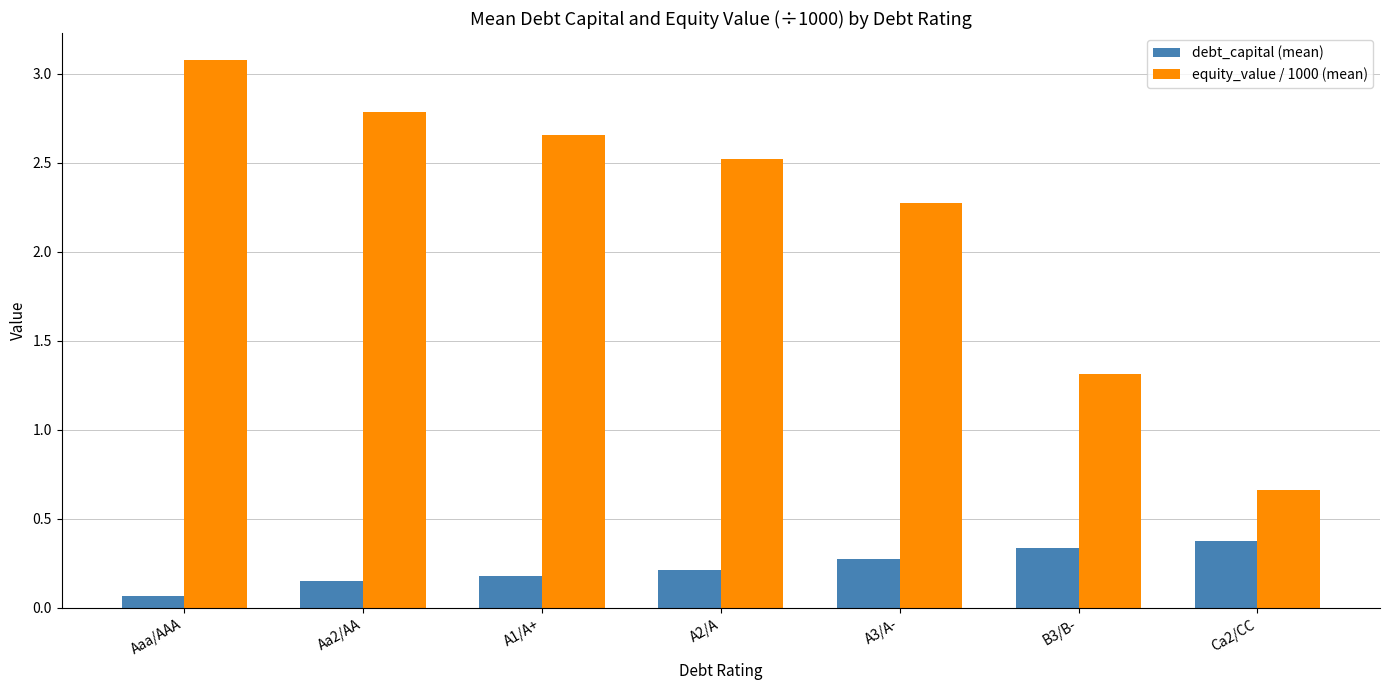

What position from the left is B3/B-?

6